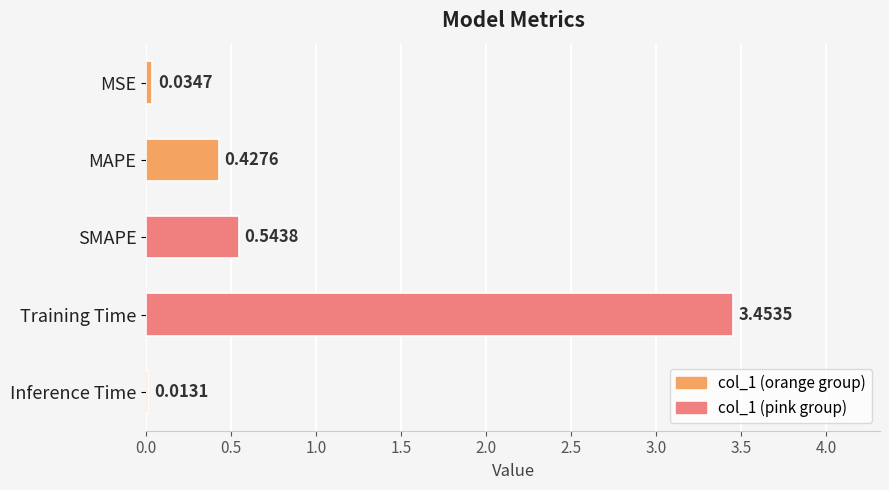

Rank the categories by value from lowest to highest.

Inference Time, MSE, MAPE, SMAPE, Training Time